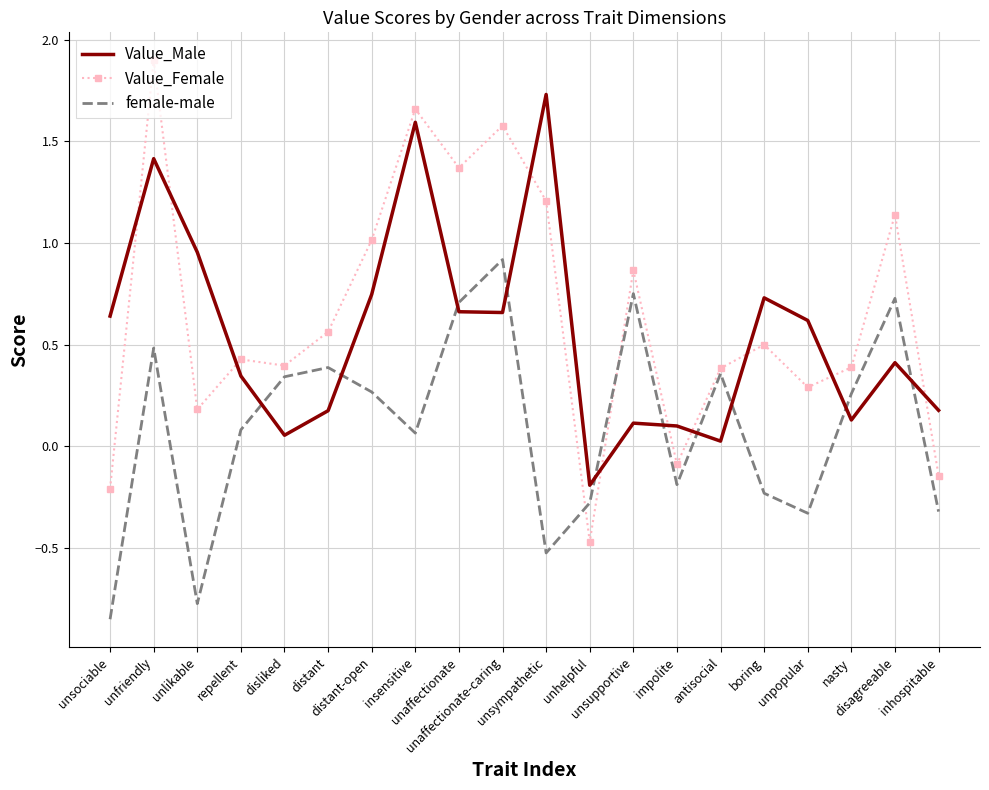

The Value_Female series shows 1.3 at distant-open. True or false?

False